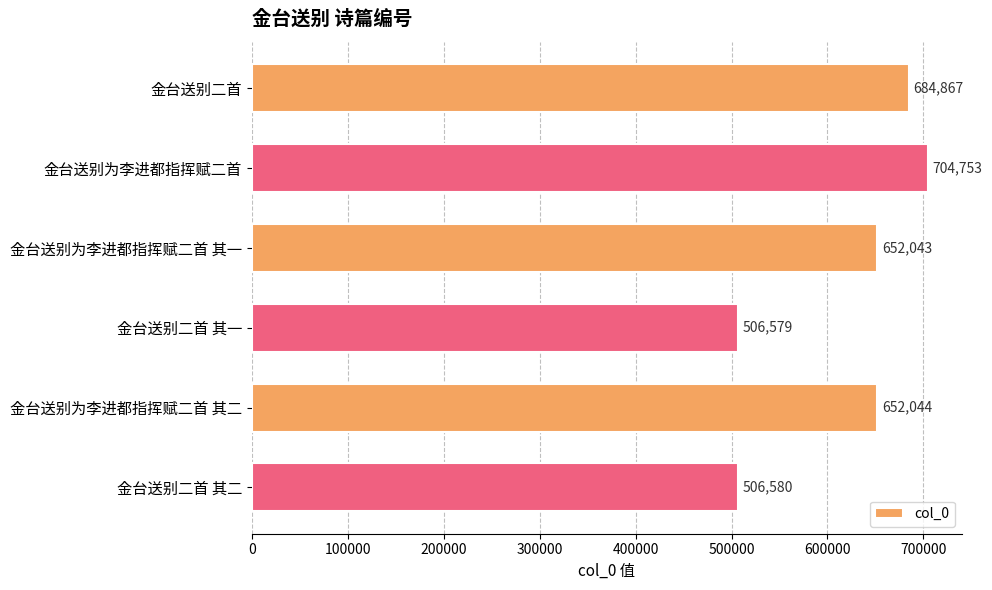

Count the number of data series in this chart.

1